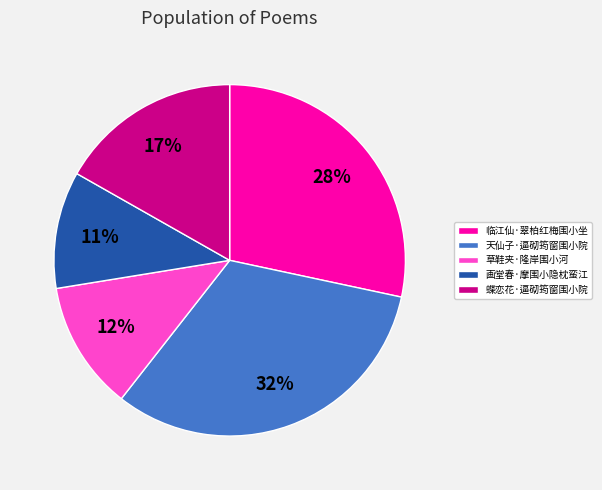

Rank the categories by value from highest to lowest.

天仙子·逼砌筠窗围小院, 临江仙·翠柏红梅围小坐, 蝶恋花·逼砌筠窗围小院, 草鞋夹·隆岸围小河, 画堂春·摩围小隐枕蛮江